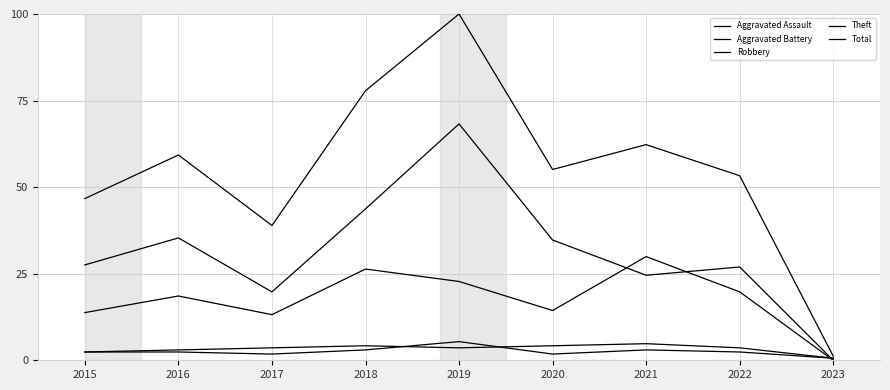

Between 2019 and 2022, which series saw the biggest shift?

Total